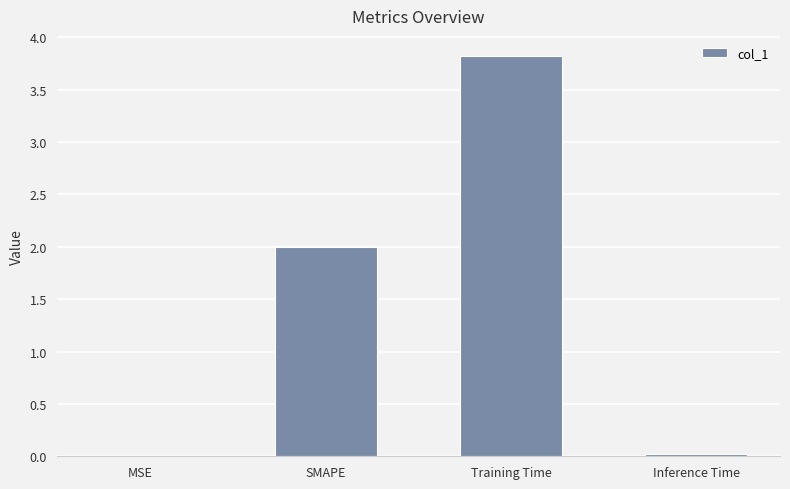

How many categories are shown in the chart?

4